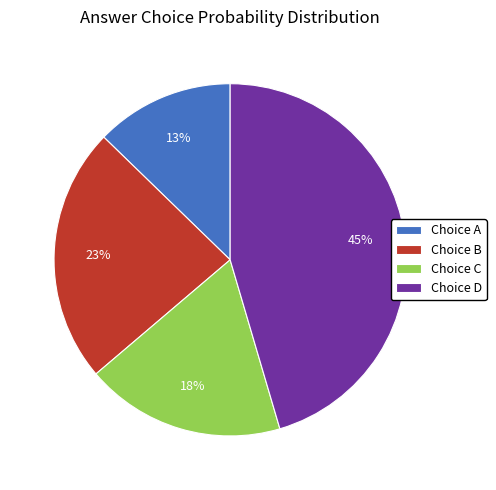

The Choice C slice represents 9% of the pie. True or false?

False